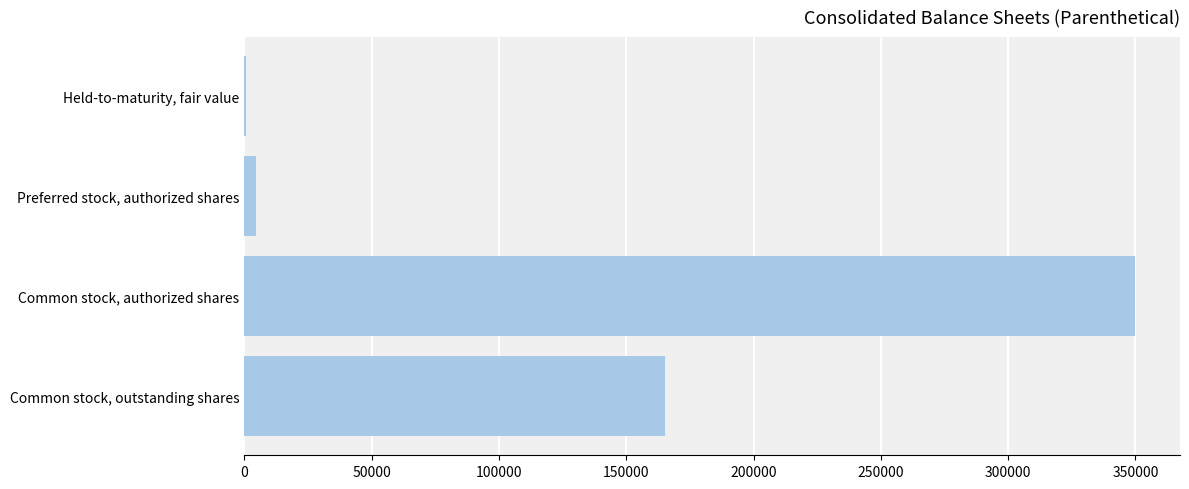

Are the bars grouped side by side (vs. stacked)?

No